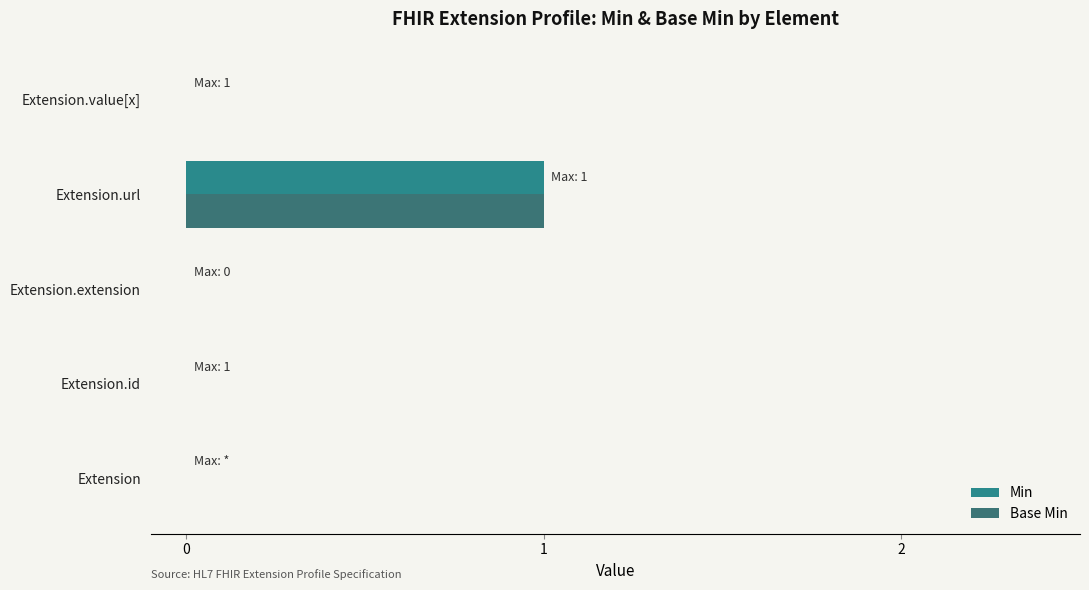

At which category is the sum across all series the highest?

Extension.url